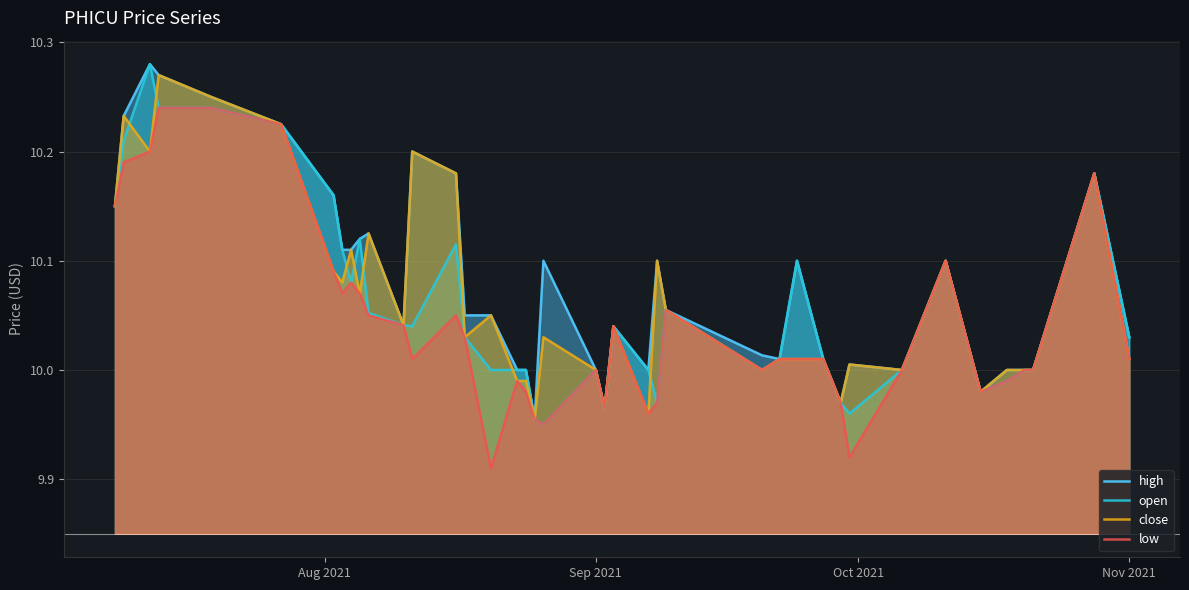

True or false: open has a value of 10.0 at Sep 2021.

True